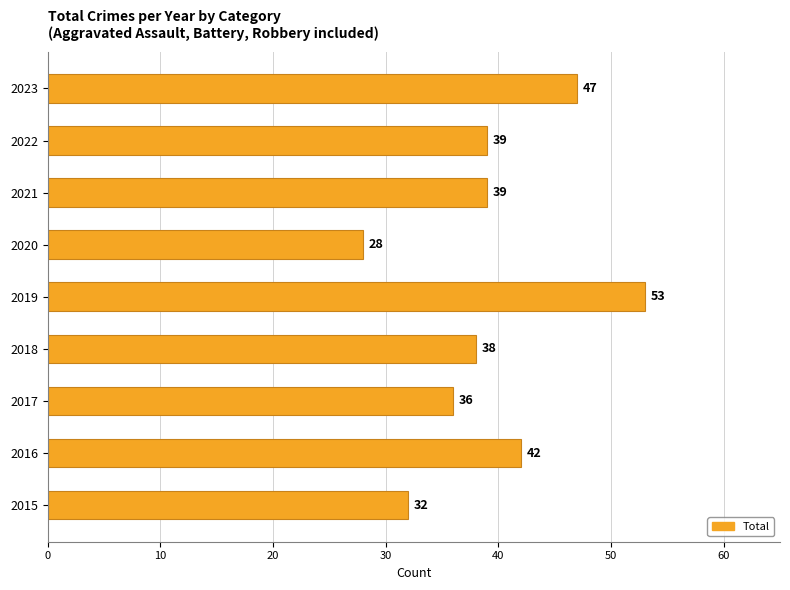

Approximately how many times larger is the value at 2018 compared to 2021?

1.0